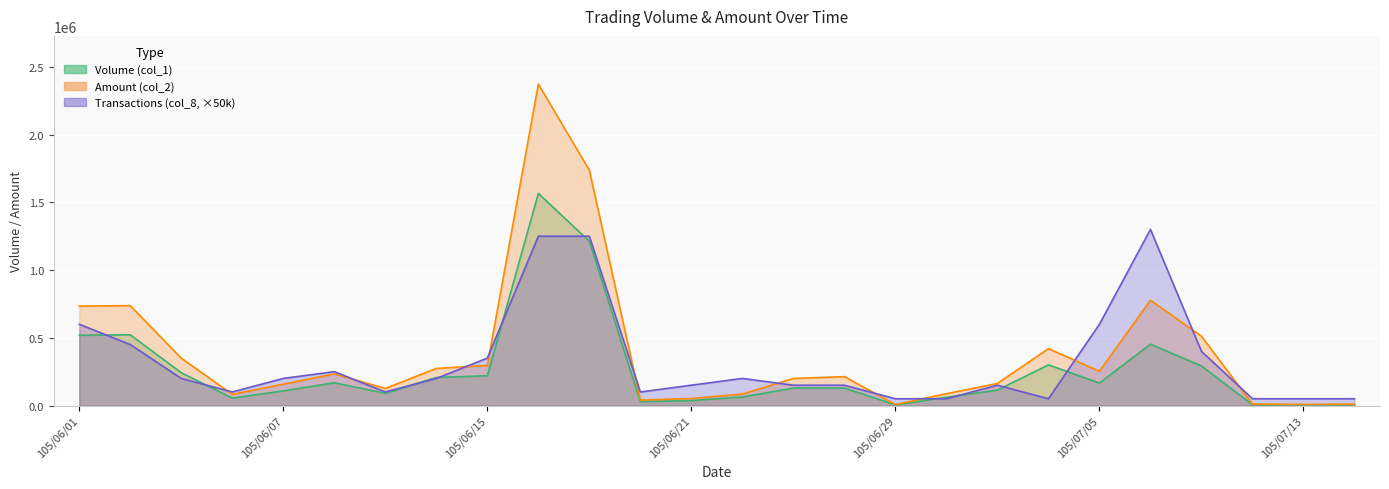

What is the difference between the maximum and minimum values in the Volume (col_1) series?

1561000